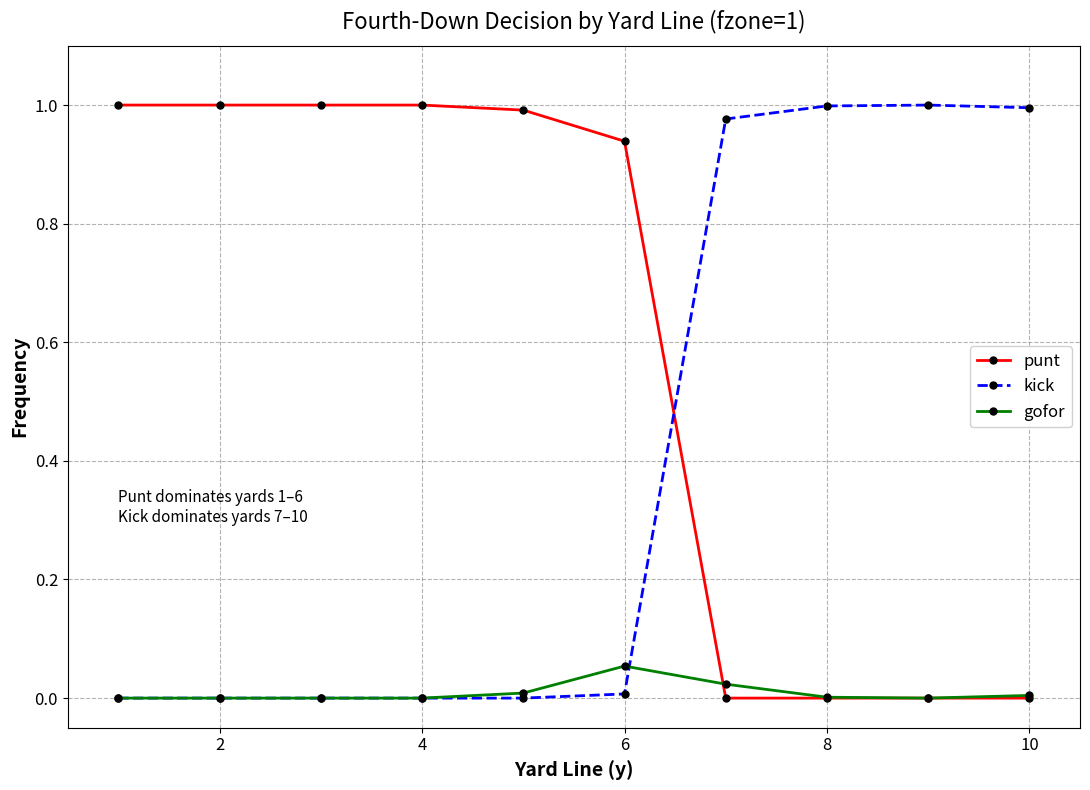

Which series has the largest total across all categories?

punt